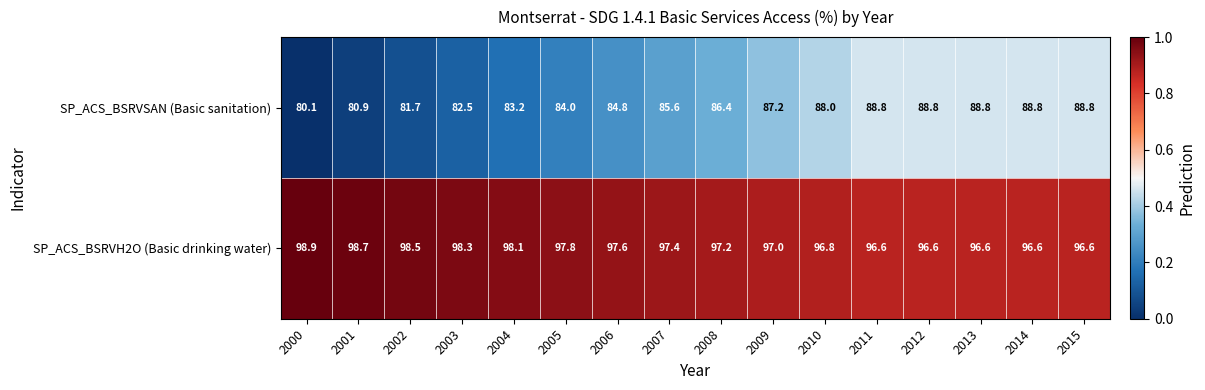

What is the sum of all SP_ACS_BSRVH2O (Basic drinking water) values?

1559.3